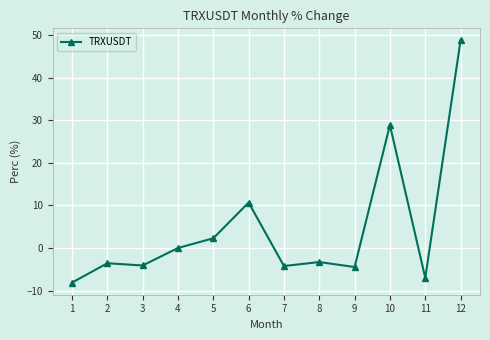

True or false: the data shows 2.3 at 5.

True